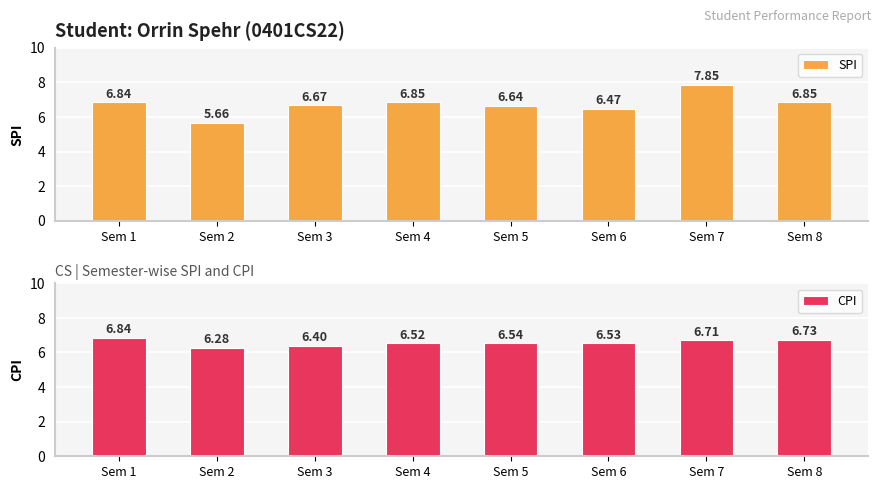

Count the number of categories in the chart.

8